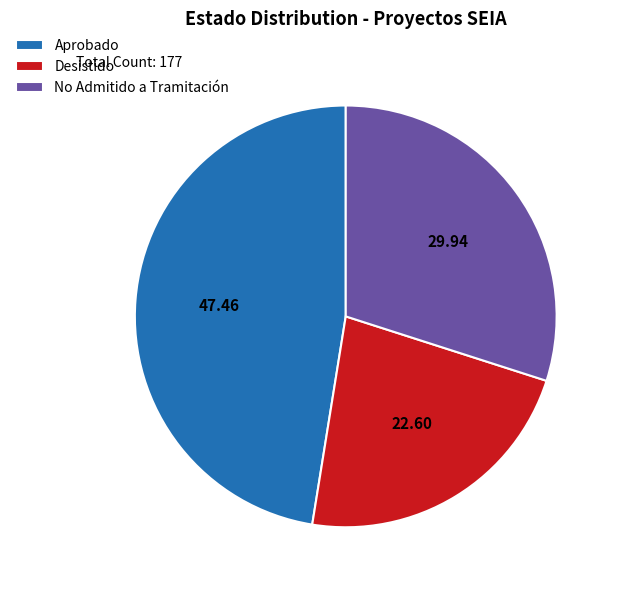

Combined, do Desistido and Aprobado account for over 50%?

Yes